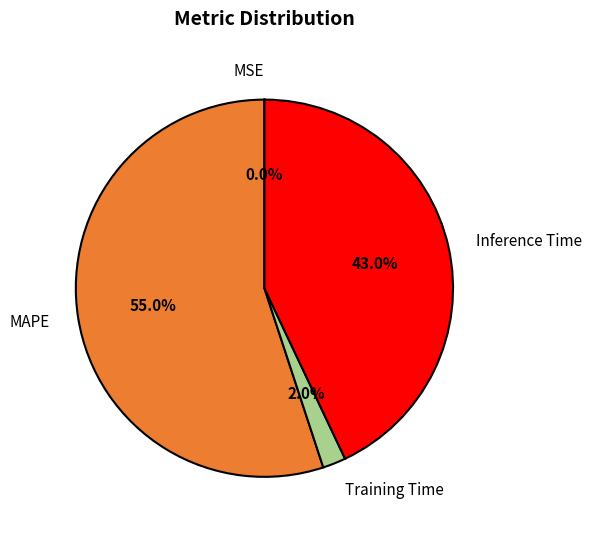

How much of the chart is everything except Training Time?

98.0%